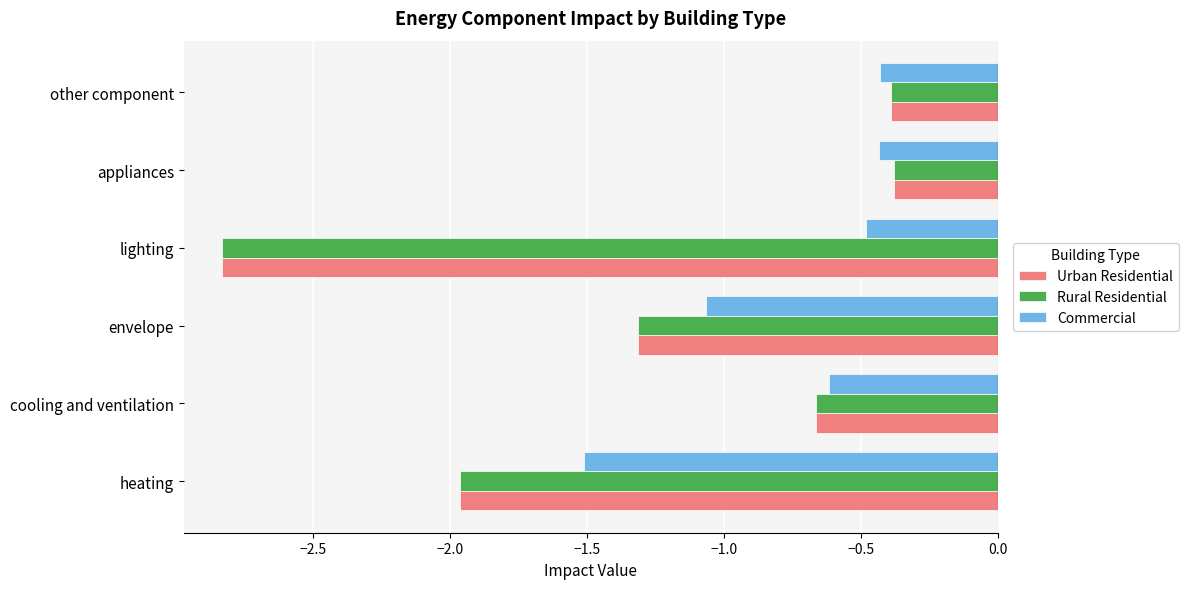

What value does the Commercial series have at heating?

-1.5